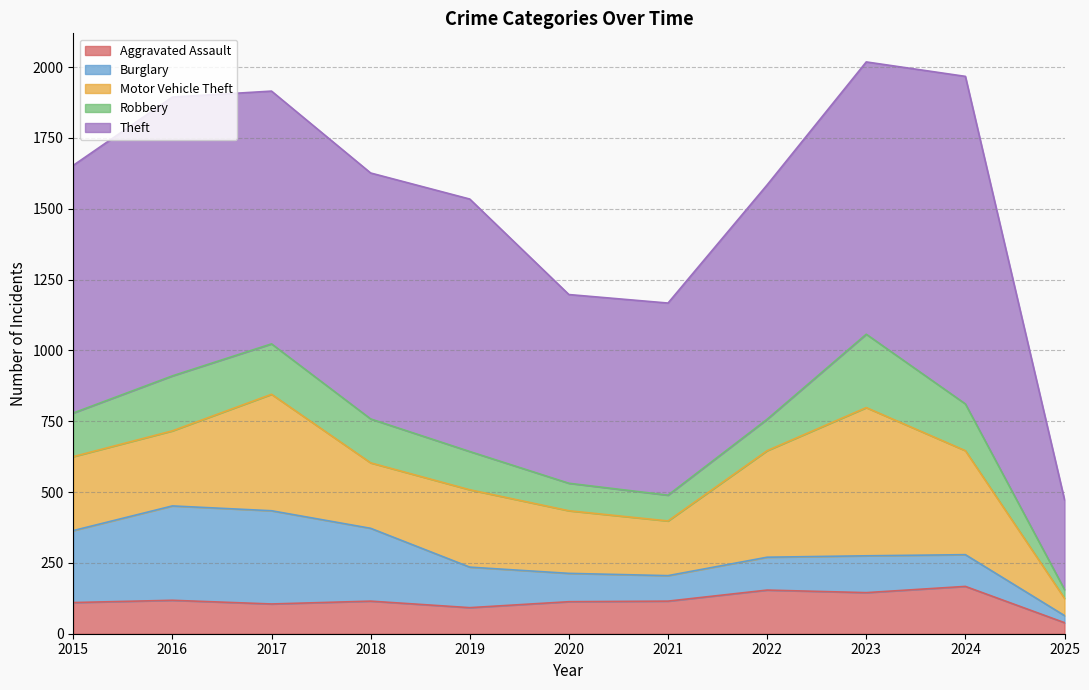

Between which two adjacent categories do Aggravated Assault and Robbery first intersect?

2019 and 2020